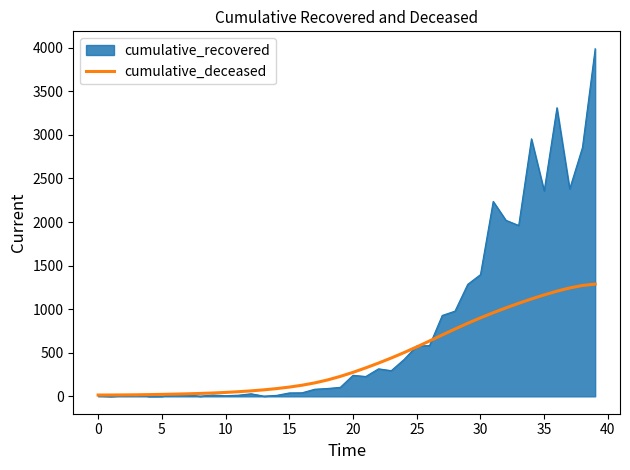

List the series in order of their overall mean, highest first.

cumulative_recovered, cumulative_deceased